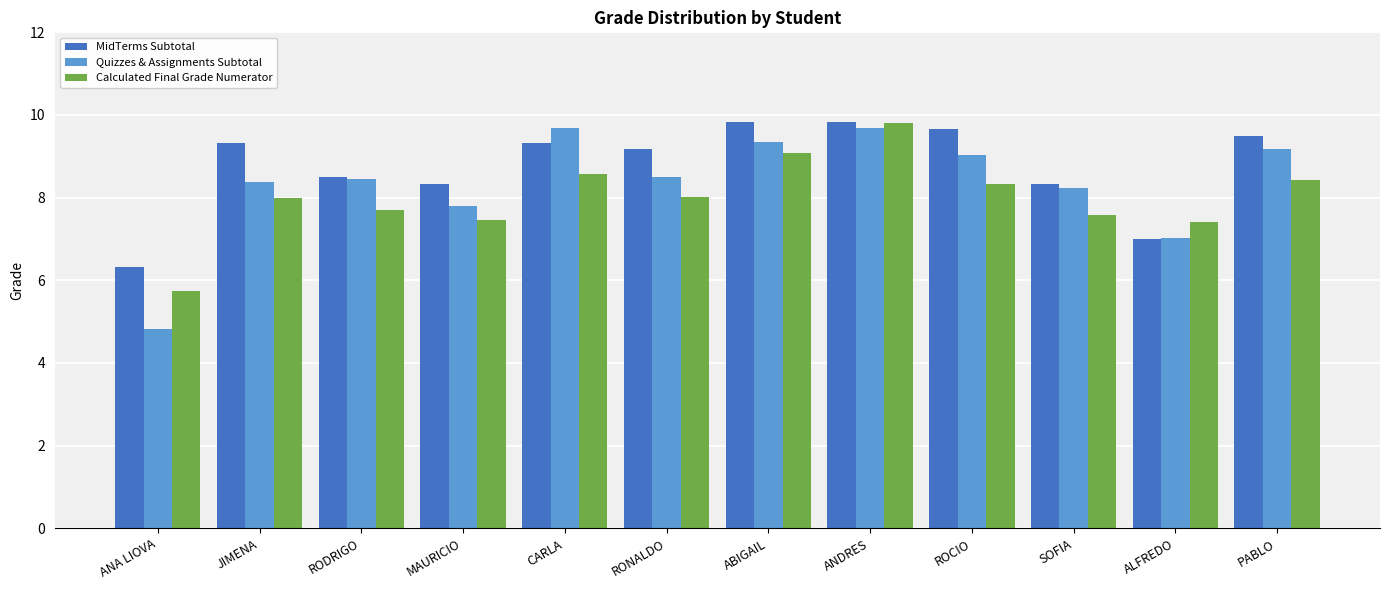

The Calculated Final Grade Numerator series shows 9.7 at ANA LIOVA. True or false?

False